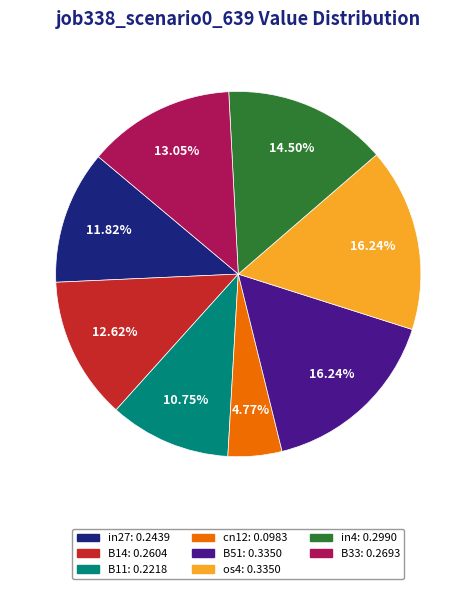

Is there any slice that represents more than half of the pie?

No